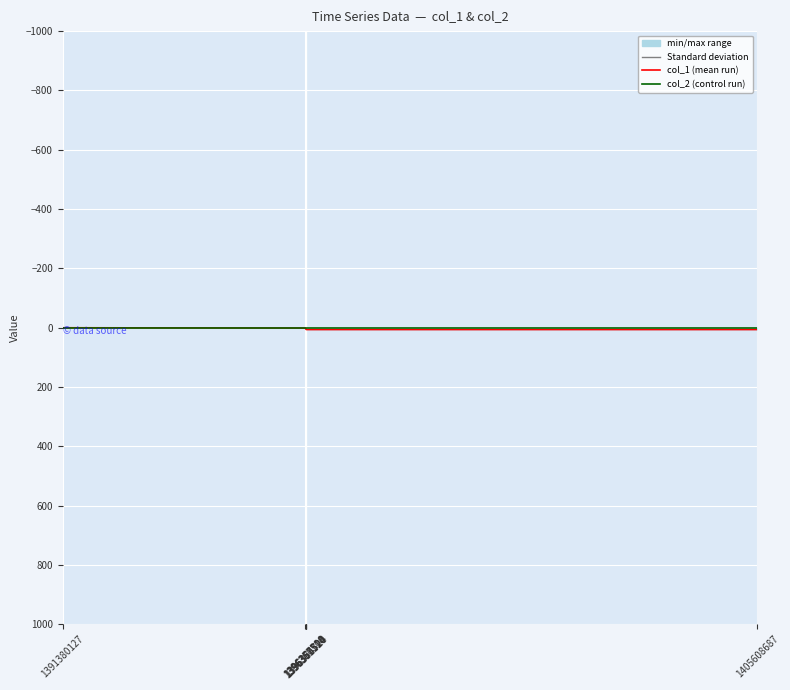

Does the chart display data point markers on the line(s)?

No